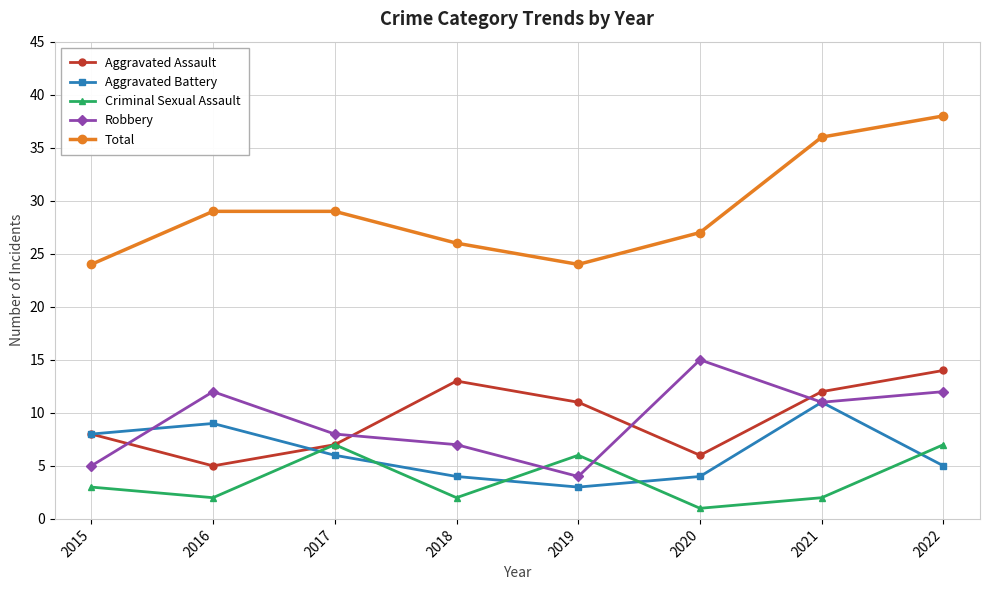

How many values in the Criminal Sexual Assault series are below 3?

4